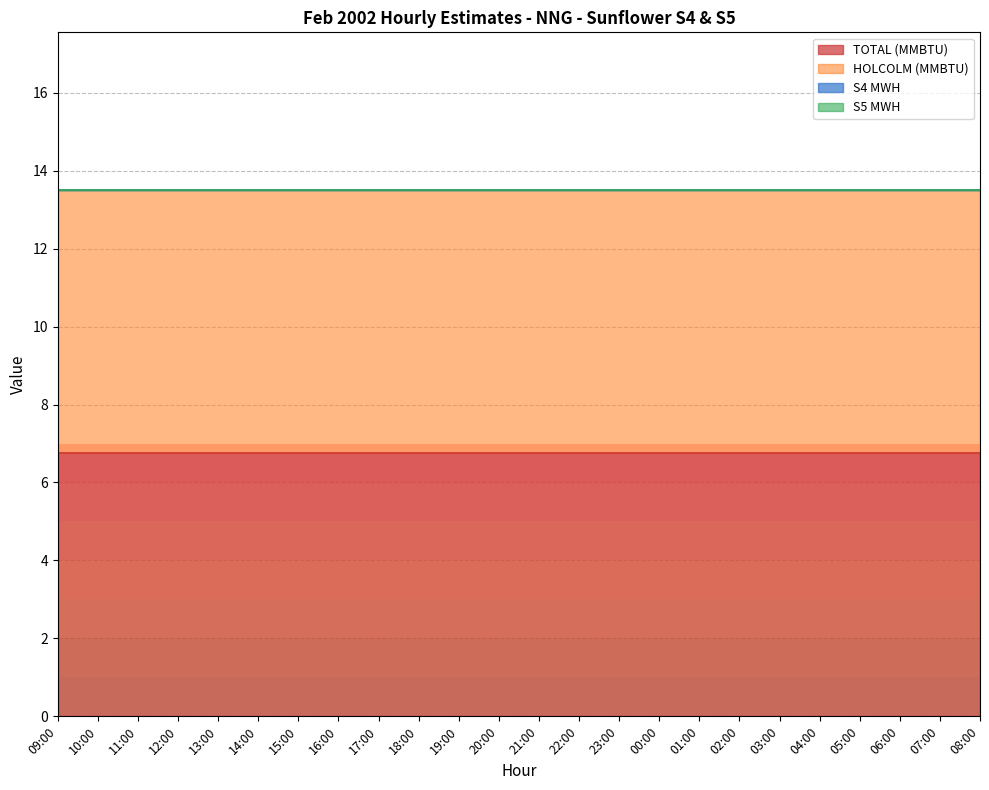

What is the label of the 9th point from the left?

17:00